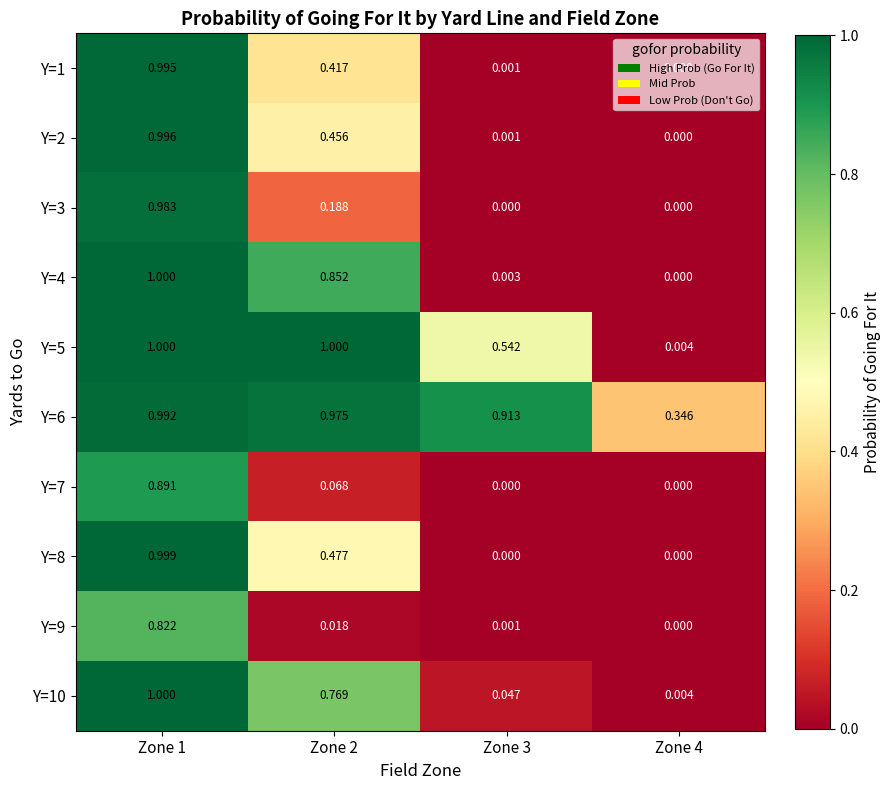

How many values in Y=3 are above zero?

2